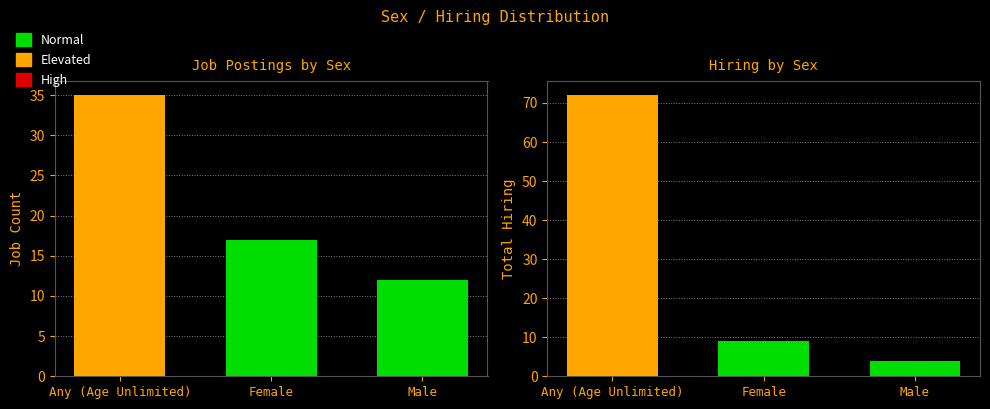

What is the minimum value shown in the chart?

4